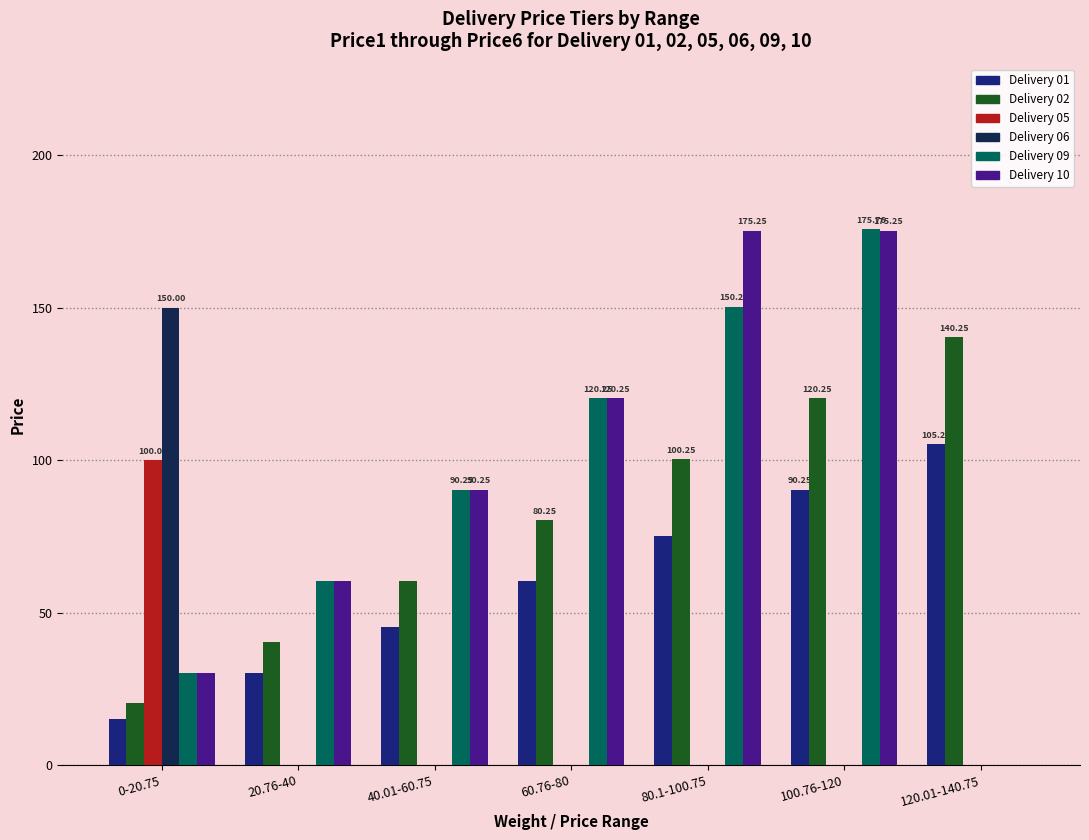

Is the value of Delivery 10 at 100.76-120 greater than the value of Delivery 01 at 100.76-120?

Yes